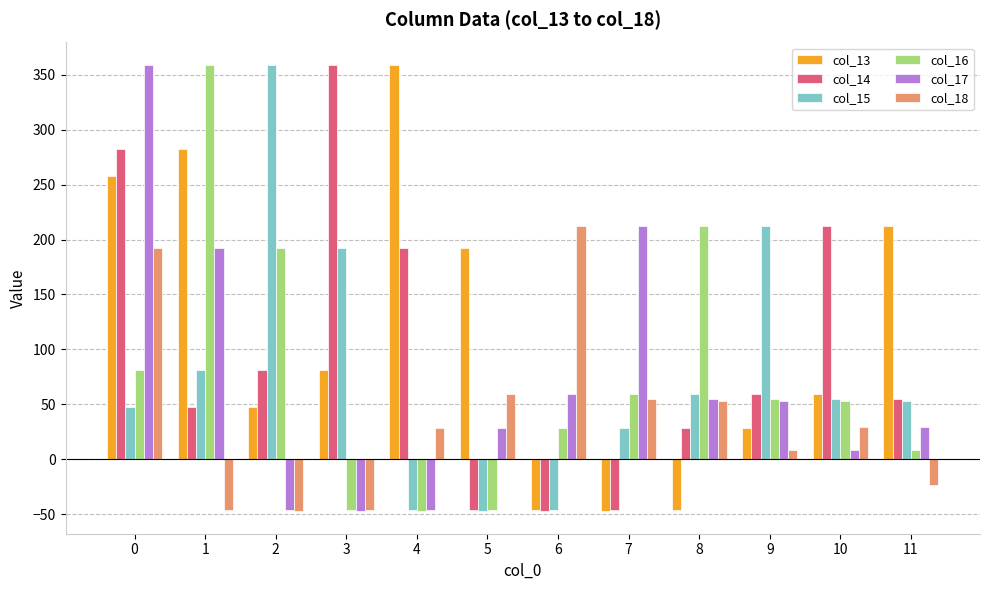

What is the sum of the col_17 values at 1 and 7?

404.2